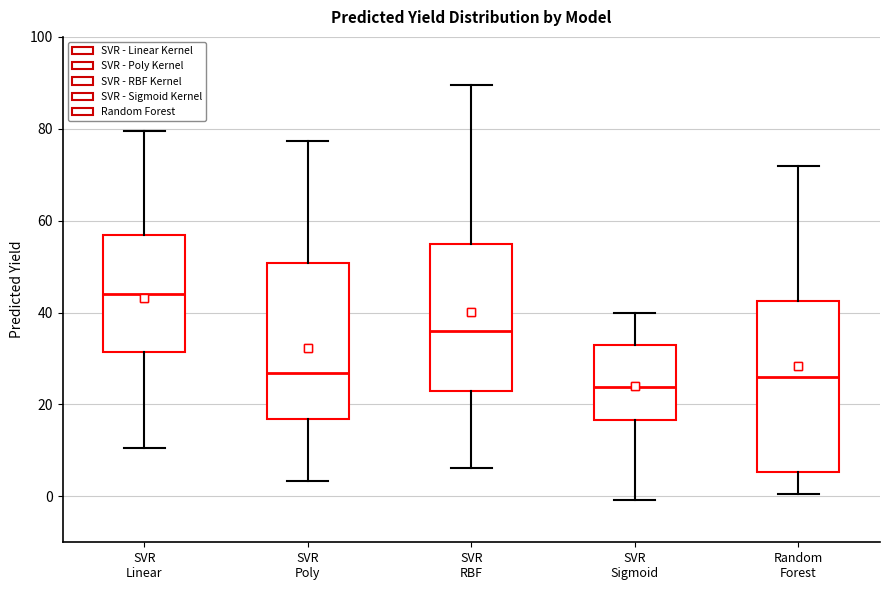

Which box has the highest median line?

SVR Linear